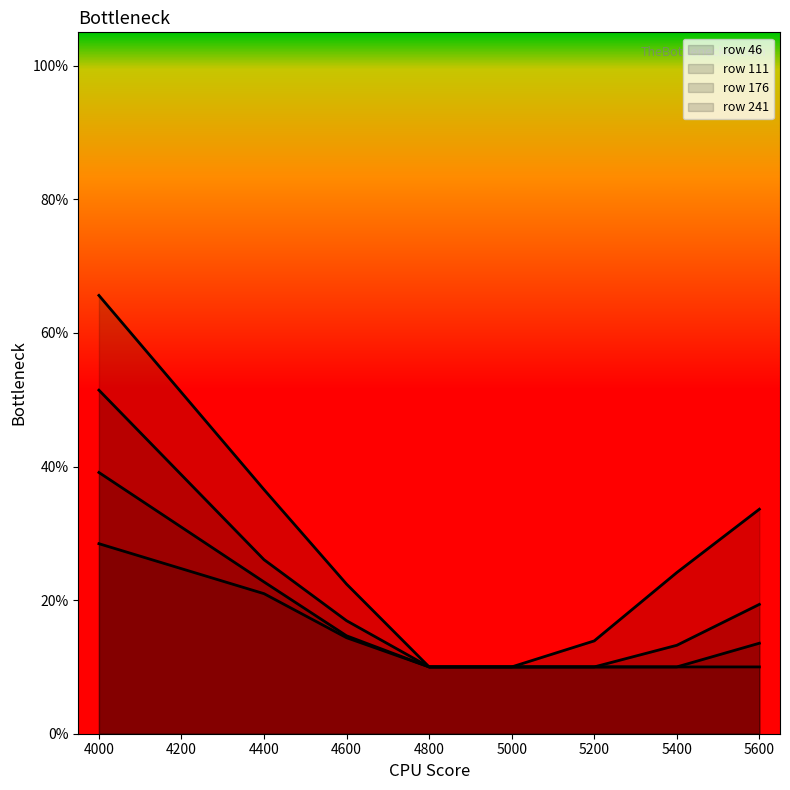

Which series has the largest total across all categories?

46